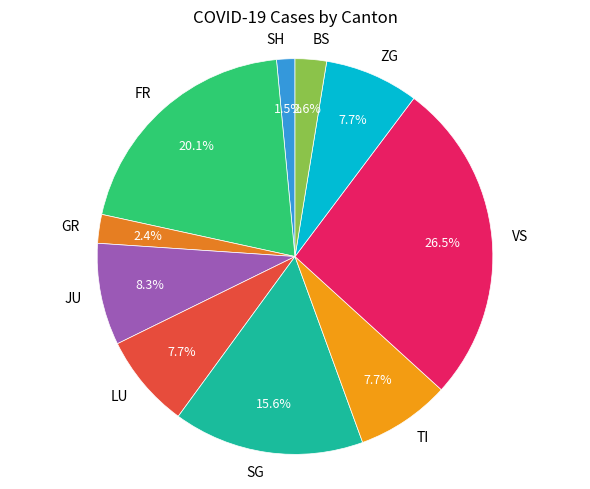

Between LU and SH, which is larger?

LU